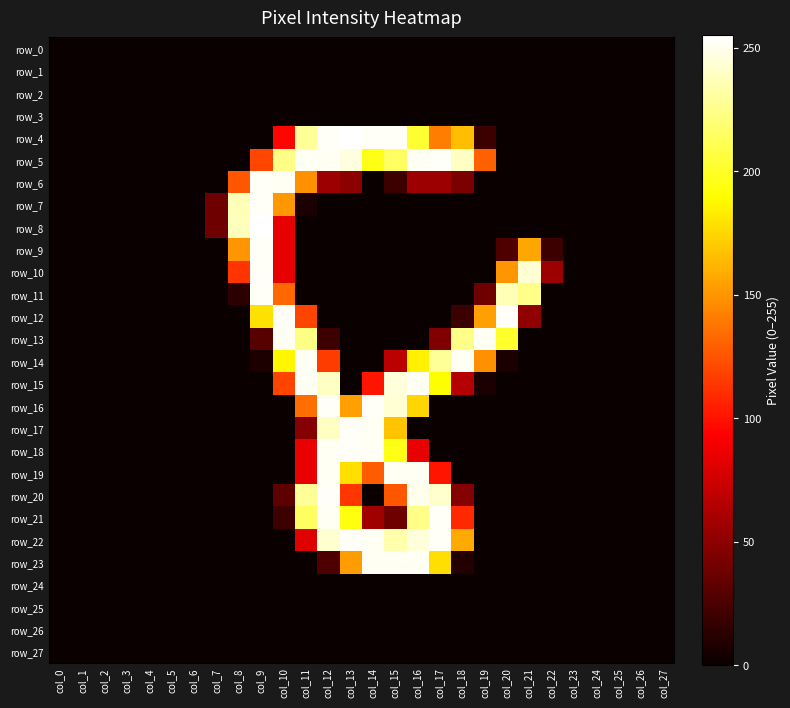

True or false: row_5 has a value of 124 at col_14.

False